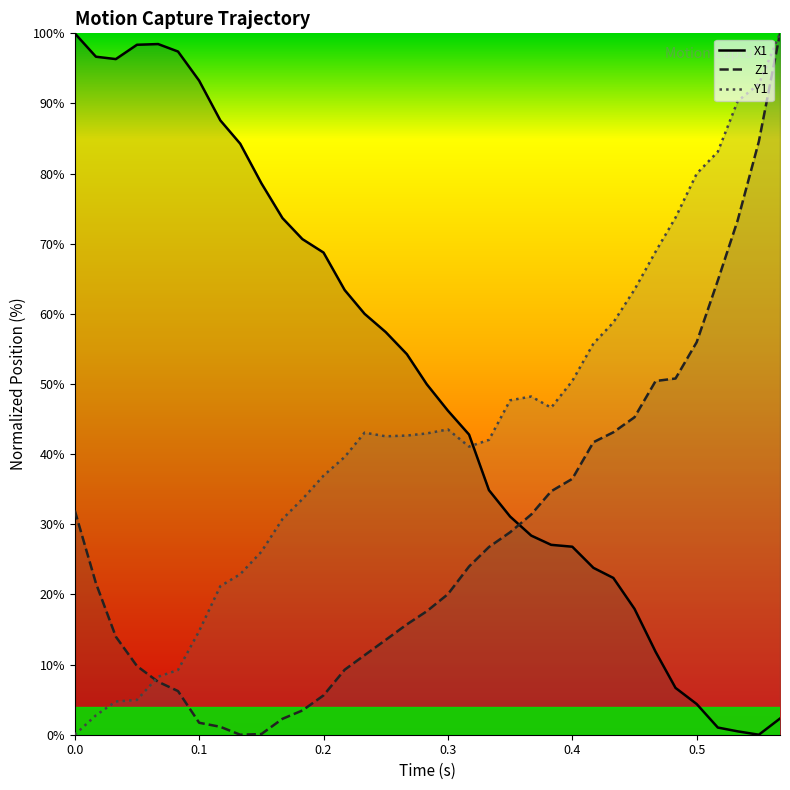

What is the highest value of the X1 series?

100.0